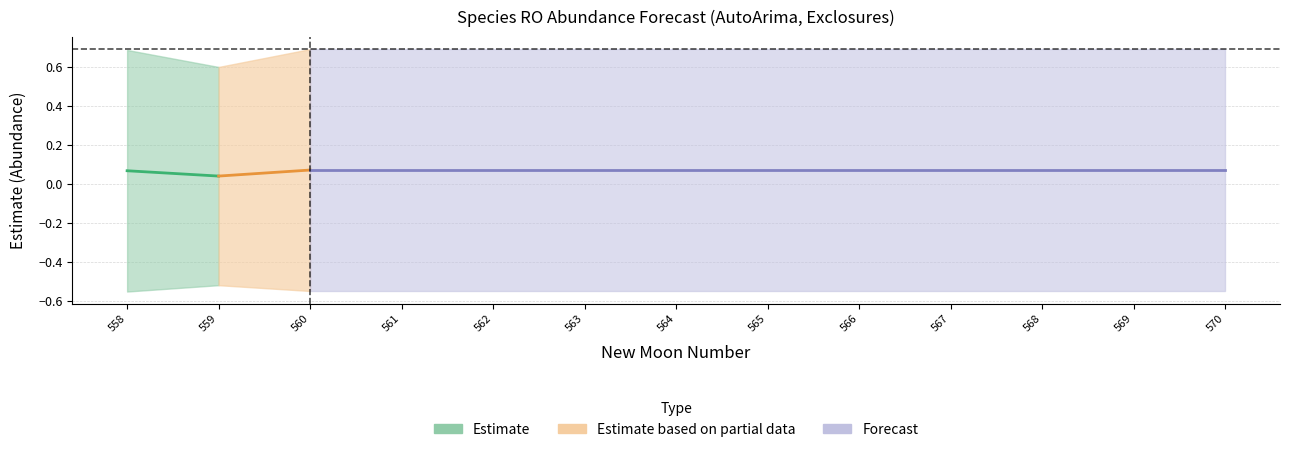

True or false: lower_pi and upper_pi cross at least once.

False